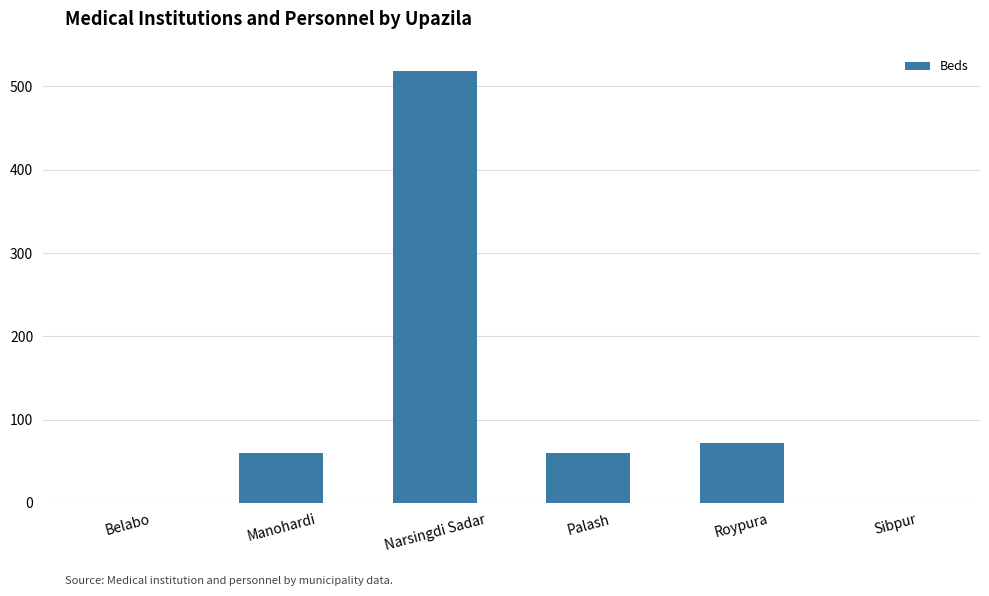

What is the difference between the values at Belabo and Roypura?

72